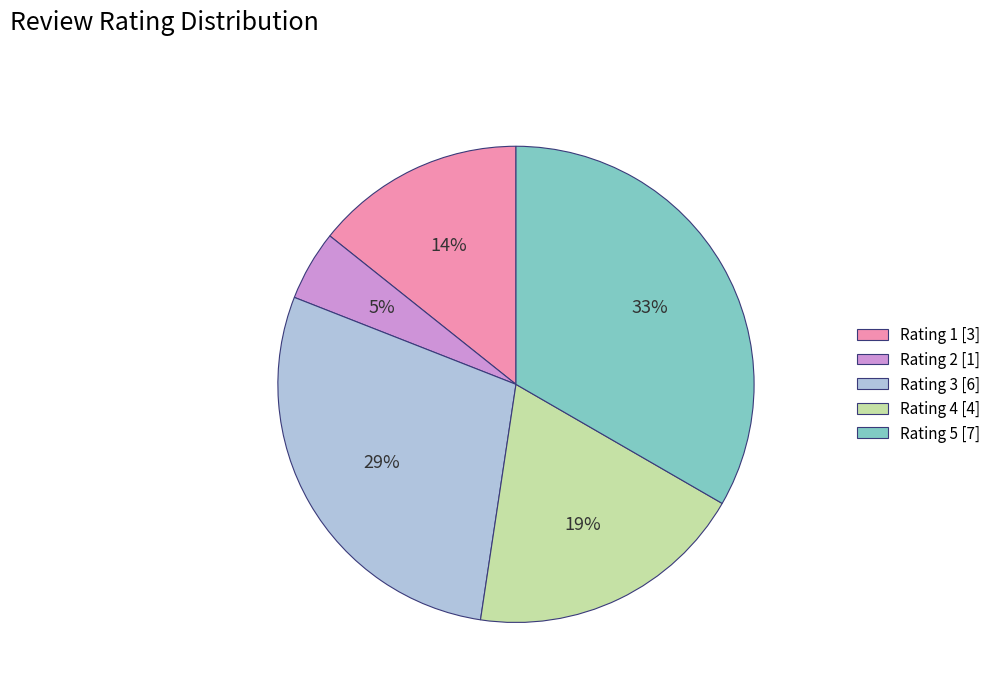

Which has a higher value, Rating 3 or Rating 4?

Rating 3